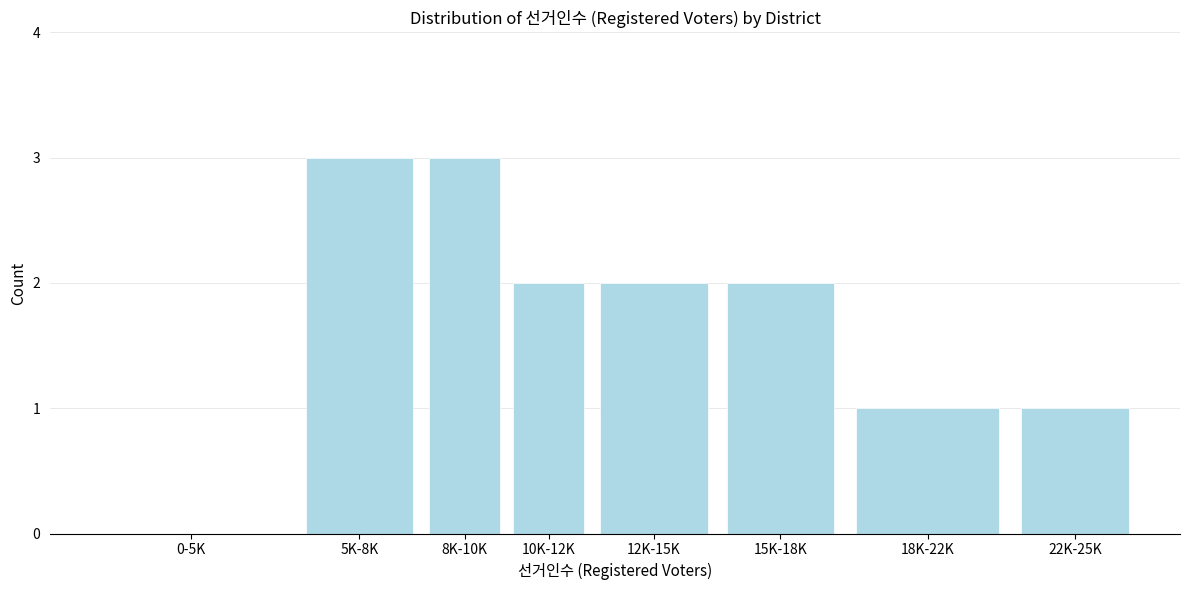

Reading left to right, what are all the values shown in this chart?

0-5K=0	5K-8K=3	8K-10K=3	10K-12K=2	12K-15K=2	15K-18K=2	18K-22K=1	22K-25K=1